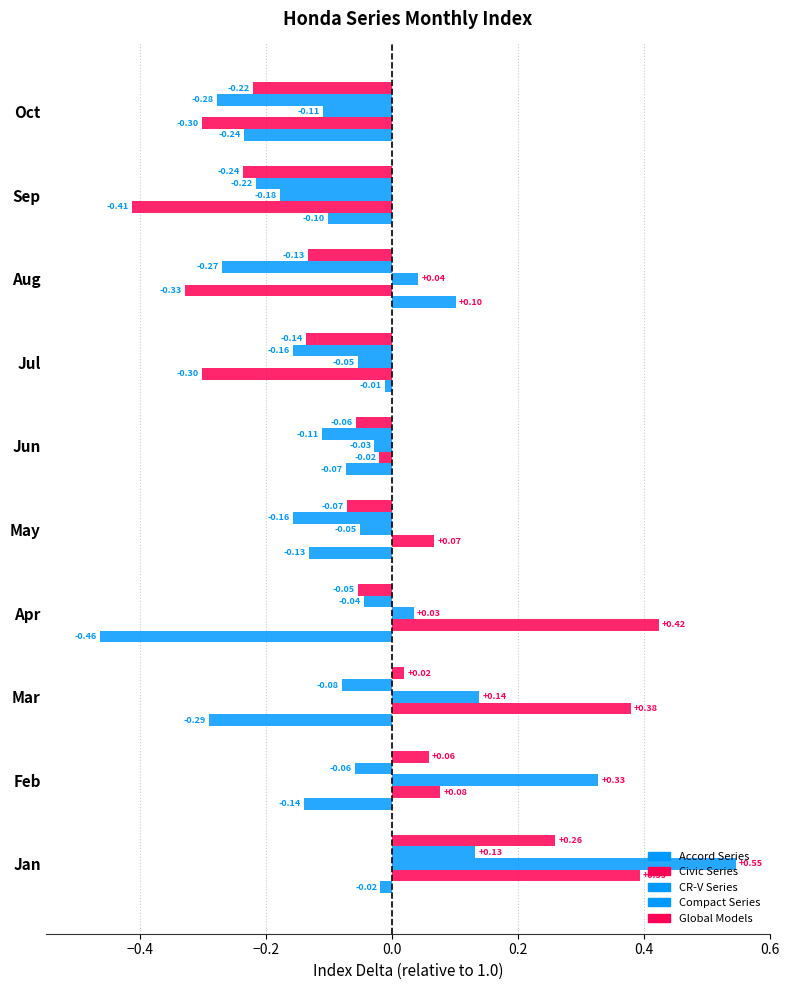

What is the difference between the maximum and second lowest values in the Global Models series?

0.5